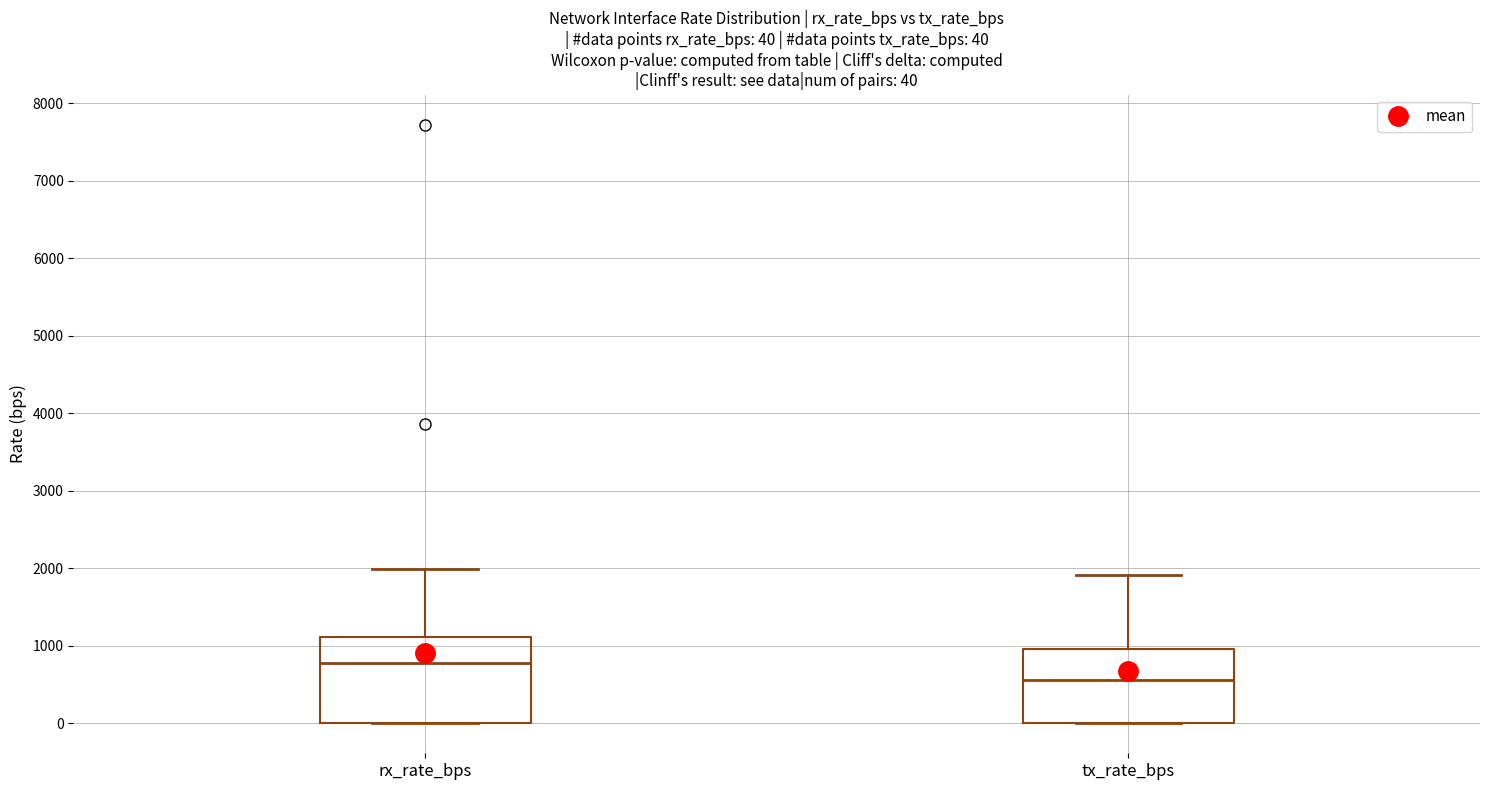

Which box's median line is the highest?

rx_rate_bps